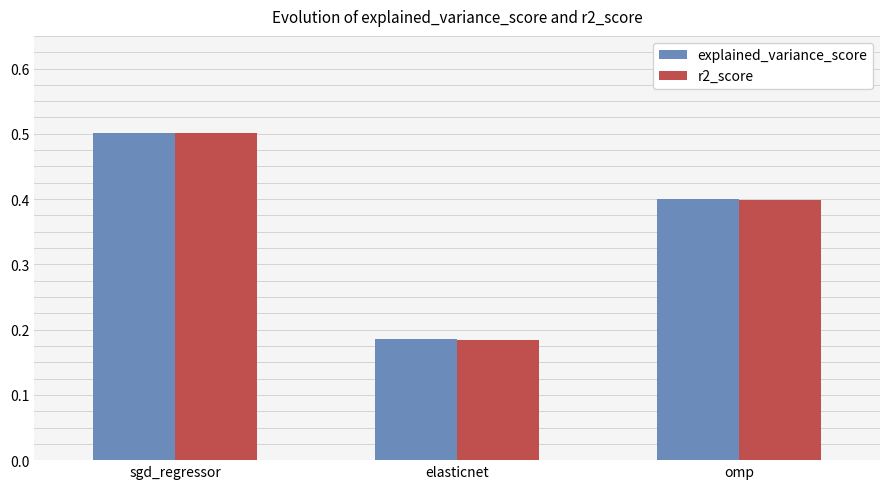

What is the value of the r2_score bar at the 1st from the left?

0.5